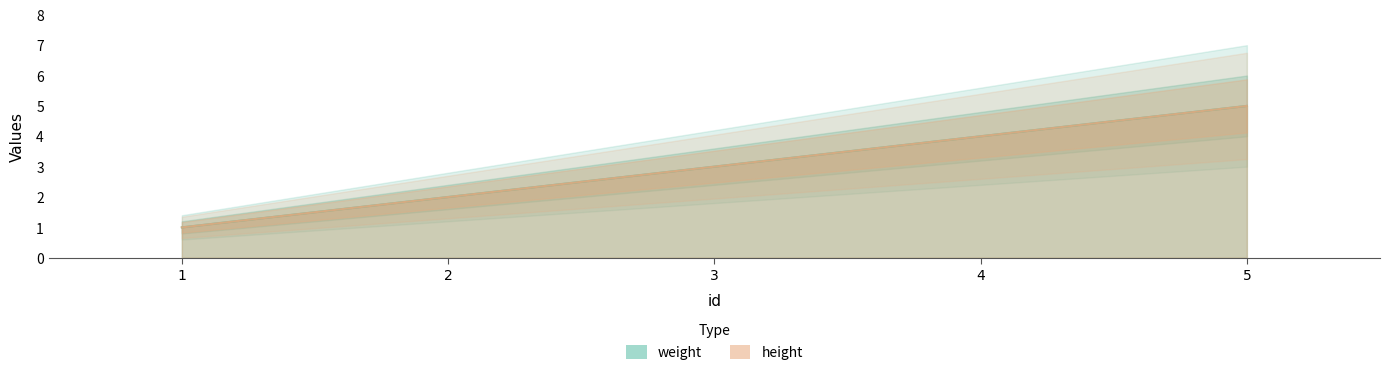

Does the chart display data point markers on the line(s)?

No